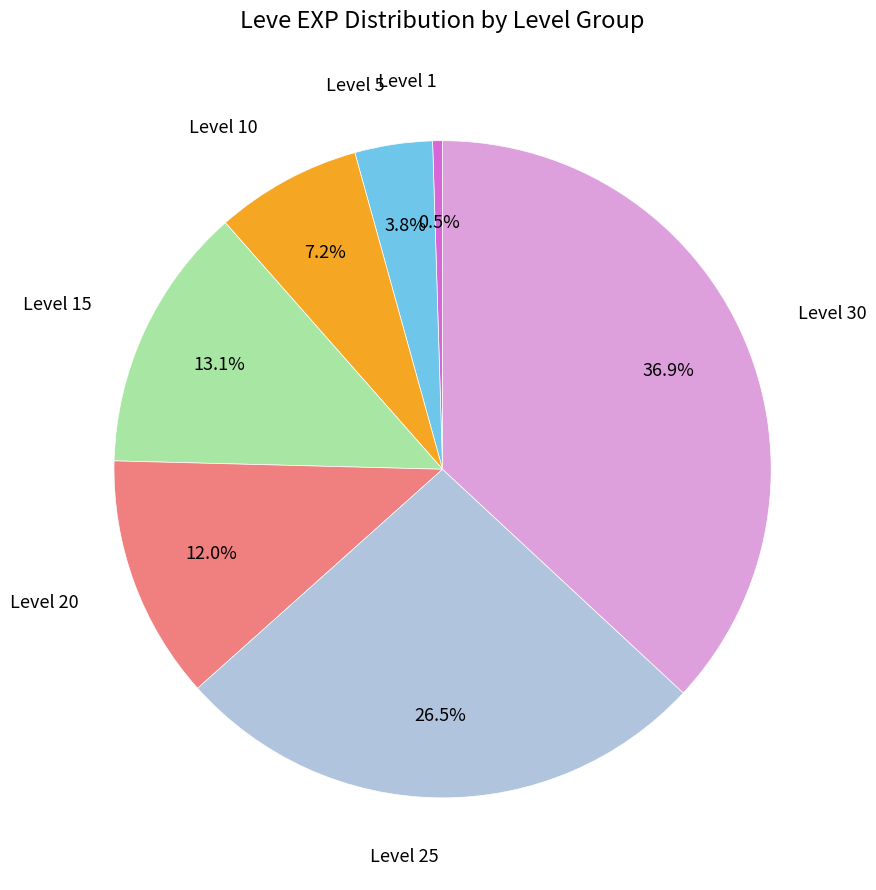

Count the number of slices in the pie.

7